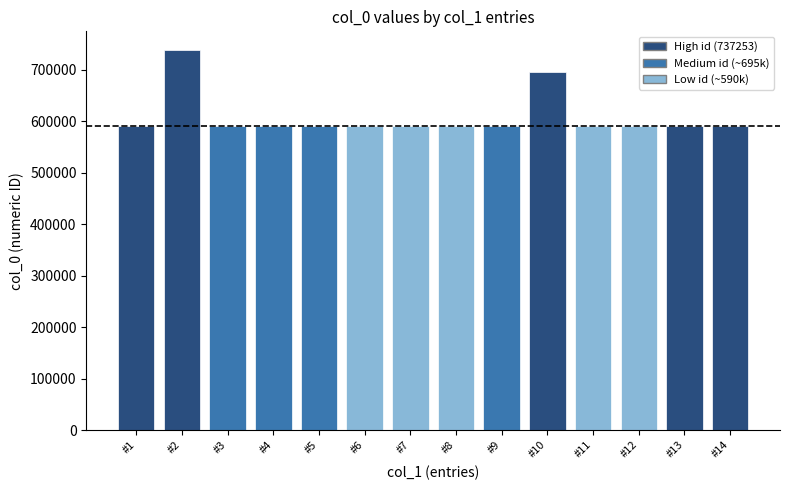

What is the average value?

608097